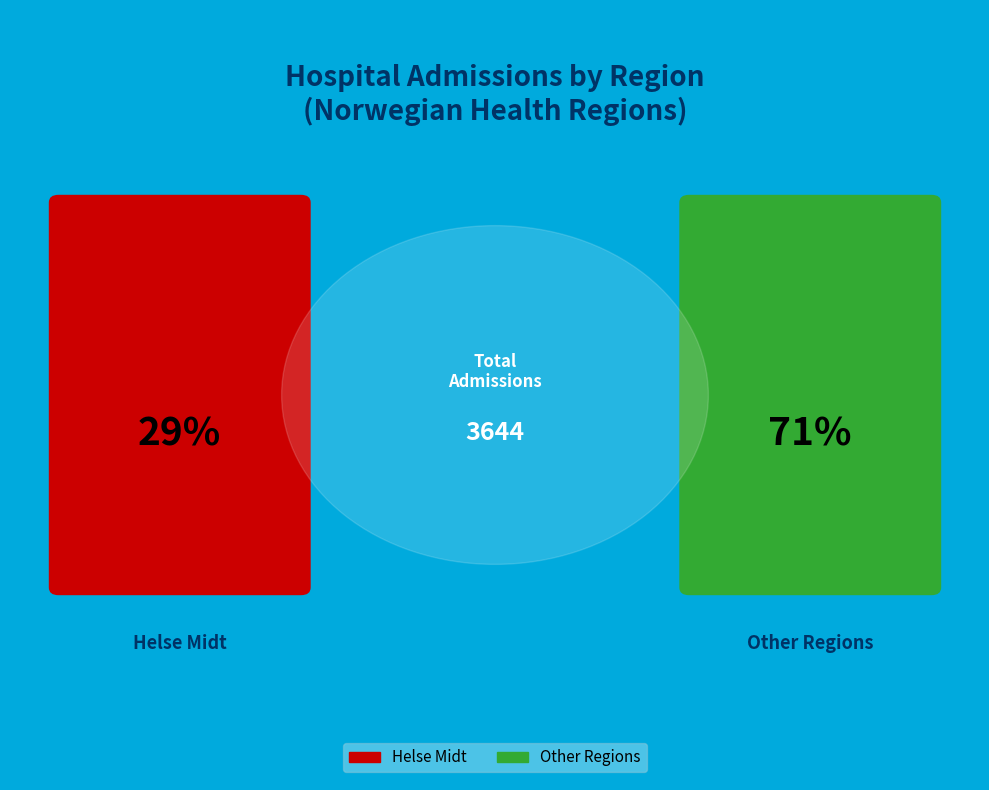

Combined, do 1 and 14 account for over 50%?

No